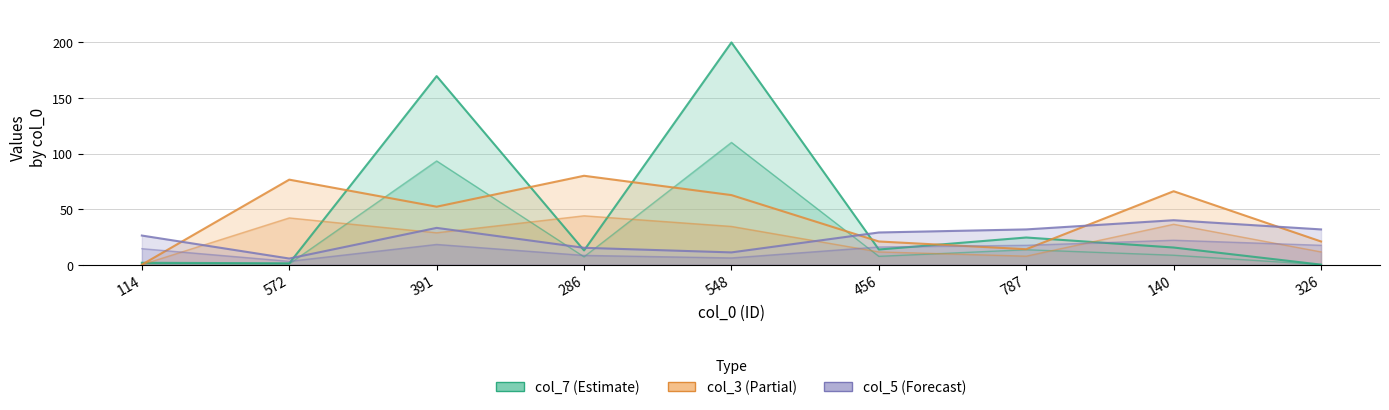

Where does the col_5 series first go above 28?

391